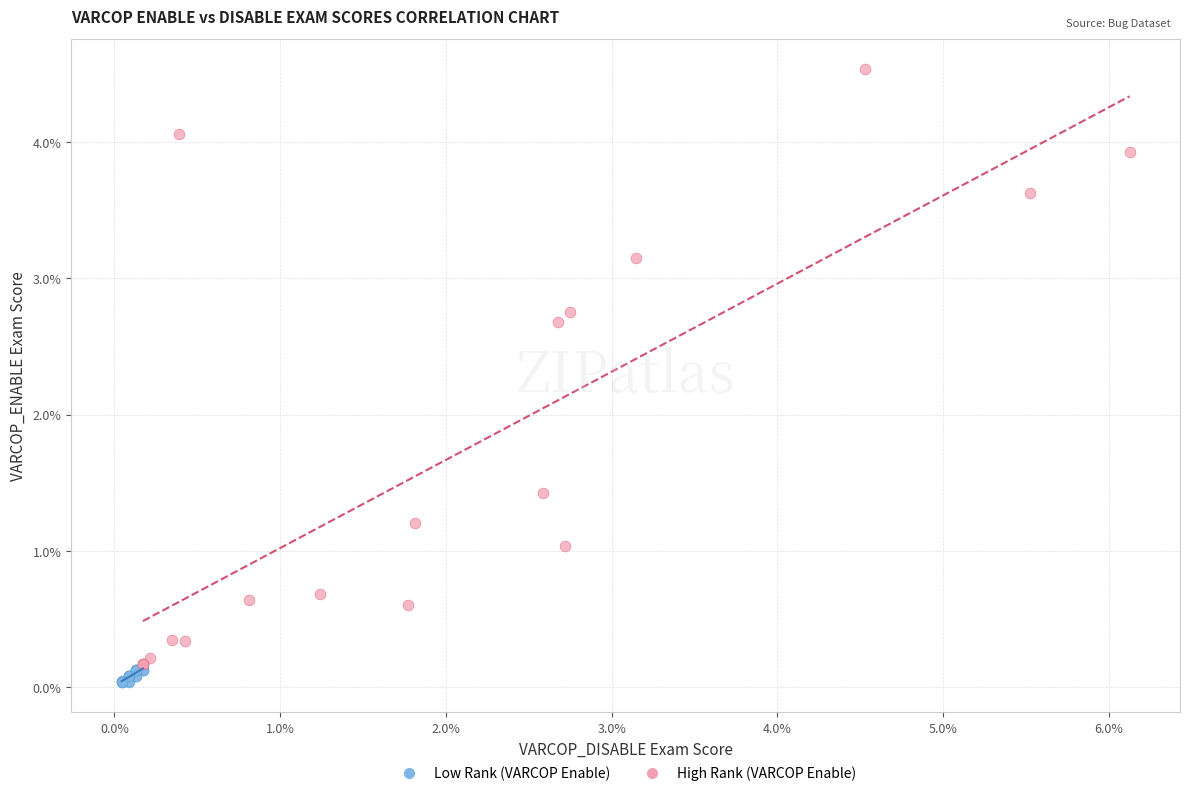

Which series reaches the minimum Y coordinate?

Low Rank (VARCOP Enable)